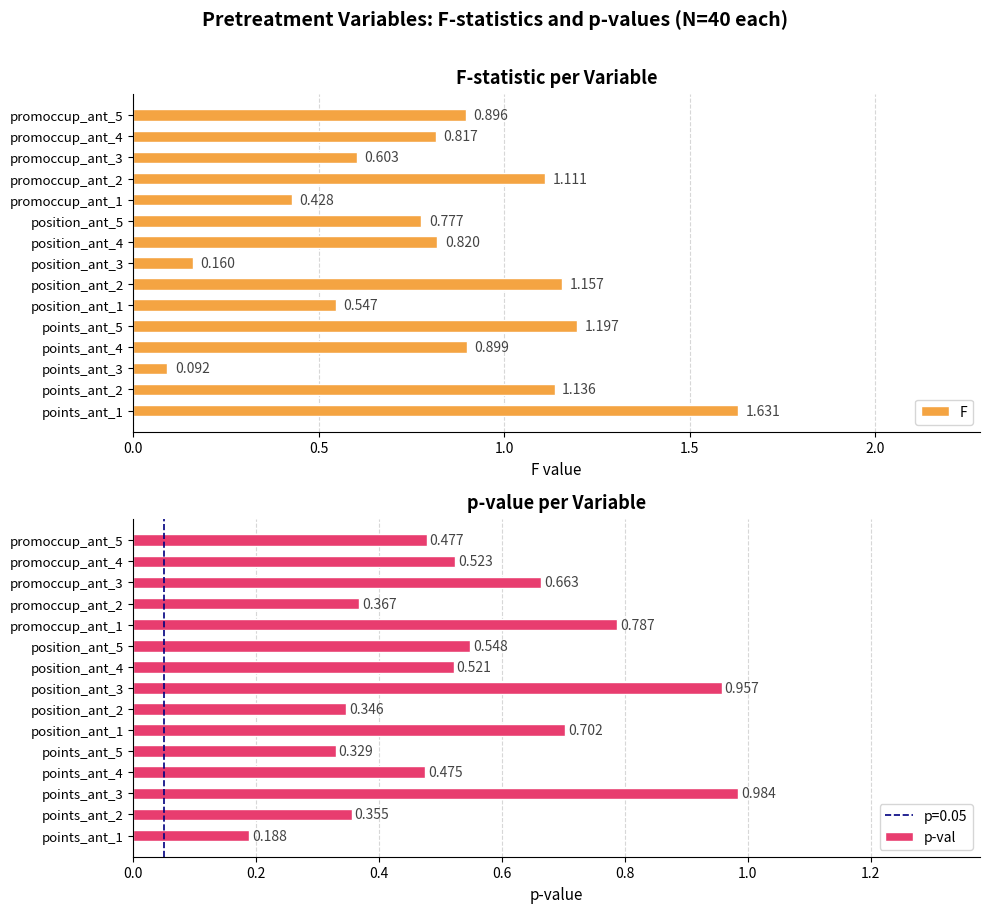

Reading left to right, list all the values displayed in this chart.

F: 1.6	1.1	0.1	0.9	1.2	0.5	1.2	0.2	0.8	0.8	0.4	1.1	0.6	0.8	0.9
p-val: 0.2	0.4	1.0	0.5	0.3	0.7	0.3	1.0	0.5	0.5	0.8	0.4	0.7	0.5	0.5